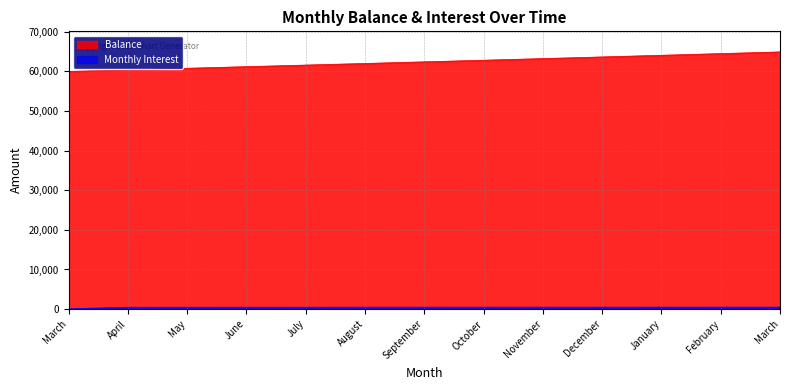

How many values in the Balance series are below 62409?

6